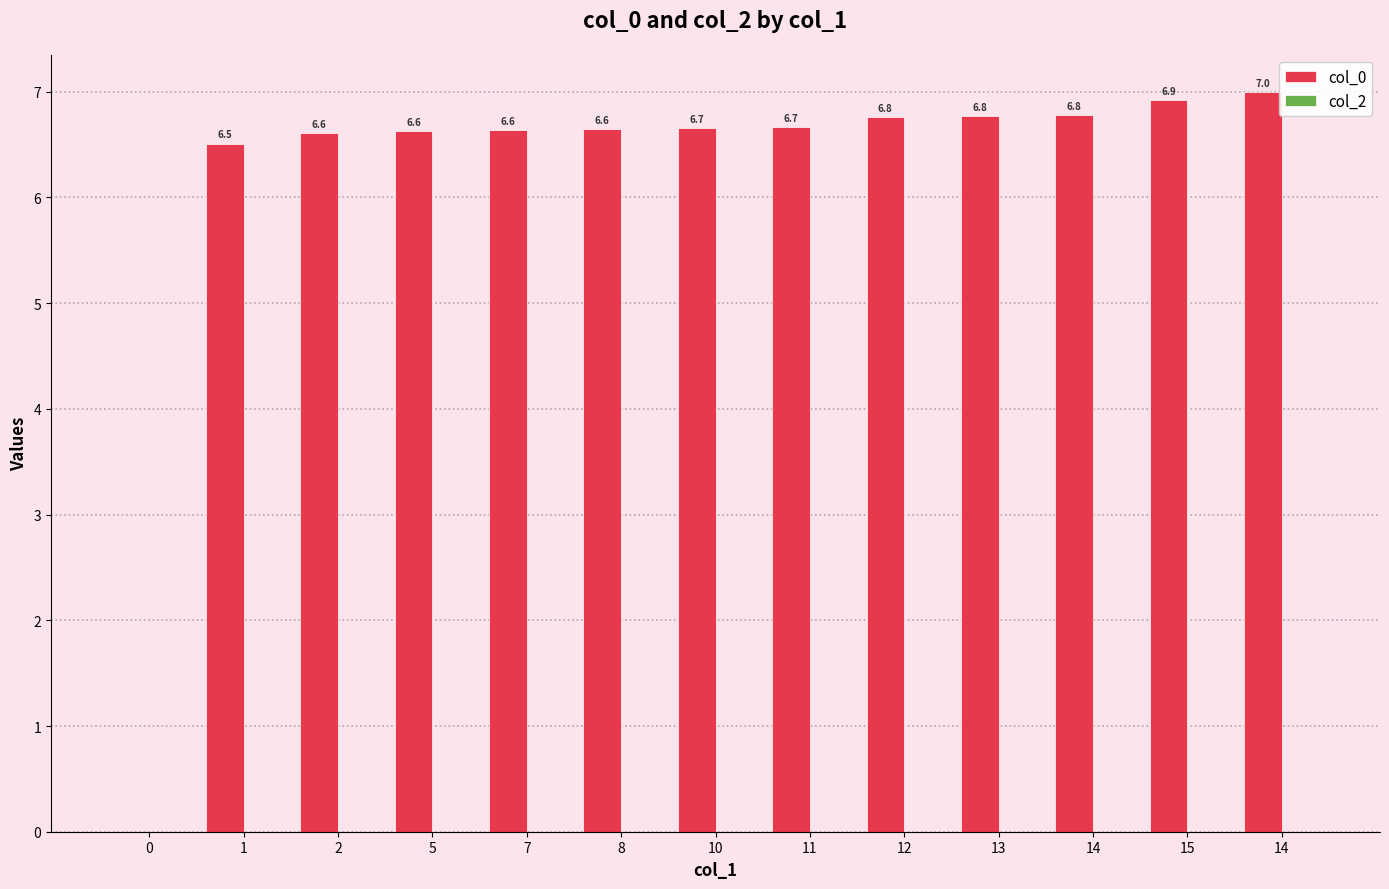

How many distinct data groups are displayed?

1